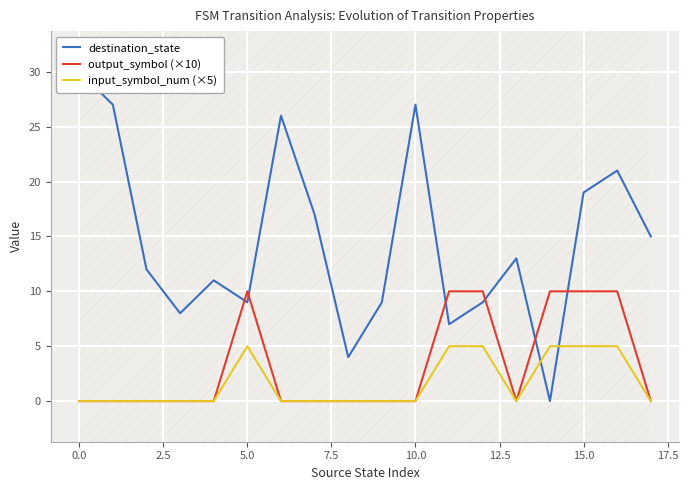

Count the number of categories in the chart.

18